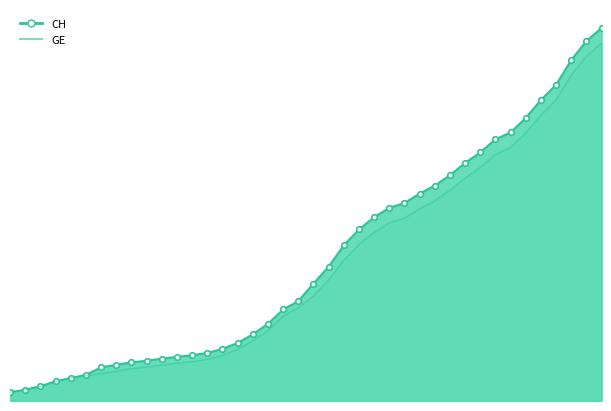

Reading right to left, transcribe all the data shown in this chart.

CH: 2020-04-04=15926	2020-04-03=15375	2020-04-02=14561	2020-04-01=13505	2020-03-31=12852	2020-03-30=12086	2020-03-29=11467	2020-03-28=11175	2020-03-27=10613	2020-03-26=10162	2020-03-25=9642	2020-03-24=9196	2020-03-23=8855	2020-03-22=8449	2020-03-21=8249	2020-03-20=7847	2020-03-19=7323	2020-03-18=6644	2020-03-17=5731	2020-03-16=5012	2020-03-15=4259	2020-03-14=3908	2020-03-13=3291	2020-03-12=2845	2020-03-11=2472	2020-03-10=2226	2020-03-09=2051	2020-03-08=1952	2020-03-07=1885	2020-03-06=1809	2020-03-05=1715	2020-03-04=1652	2020-03-03=1544	2020-03-02=1436	2020-03-01=1113	2020-02-29=981	2020-02-28=840	2020-02-27=630	2020-02-26=479	2020-02-25=375
GE: 2020-04-04=15284	2020-04-03=14733	2020-04-02=13919	2020-04-01=12863	2020-03-31=12210	2020-03-30=11444	2020-03-29=10825	2020-03-28=10533	2020-03-27=9971	2020-03-26=9520	2020-03-25=9000	2020-03-24=8554	2020-03-23=8213	2020-03-22=7807	2020-03-21=7607	2020-03-20=7205	2020-03-19=6681	2020-03-18=6002	2020-03-17=5174	2020-03-16=4485	2020-03-15=3978	2020-03-14=3627	2020-03-13=3010	2020-03-12=2574	2020-03-11=2201	2020-03-10=1955	2020-03-09=1780	2020-03-08=1681	2020-03-07=1614	2020-03-06=1538	2020-03-05=1447	2020-03-04=1384	2020-03-03=1278	2020-03-02=1171	2020-03-01=1083	2020-02-29=981	2020-02-28=840	2020-02-27=630	2020-02-26=479	2020-02-25=375